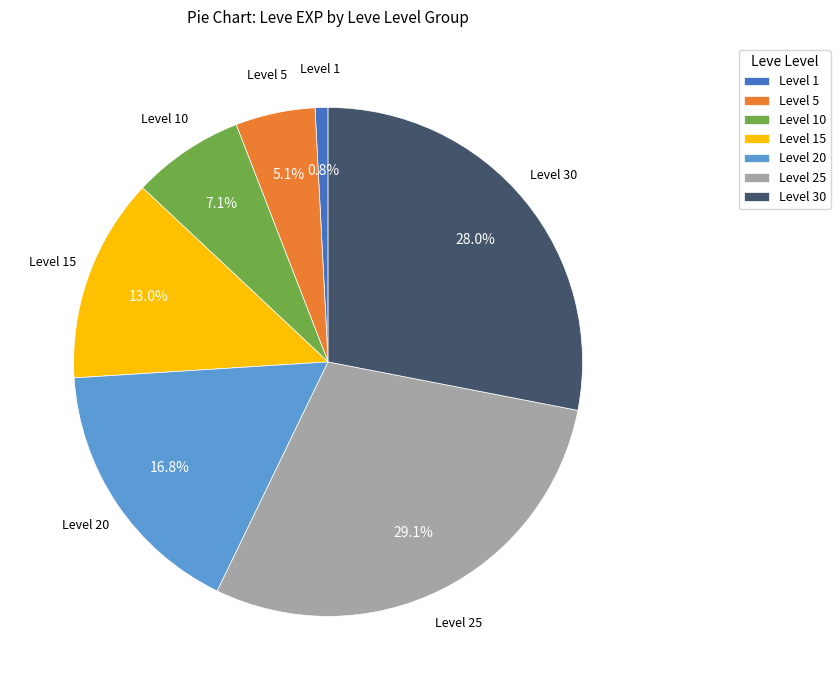

Does Level 1 represent more than half of the total?

No